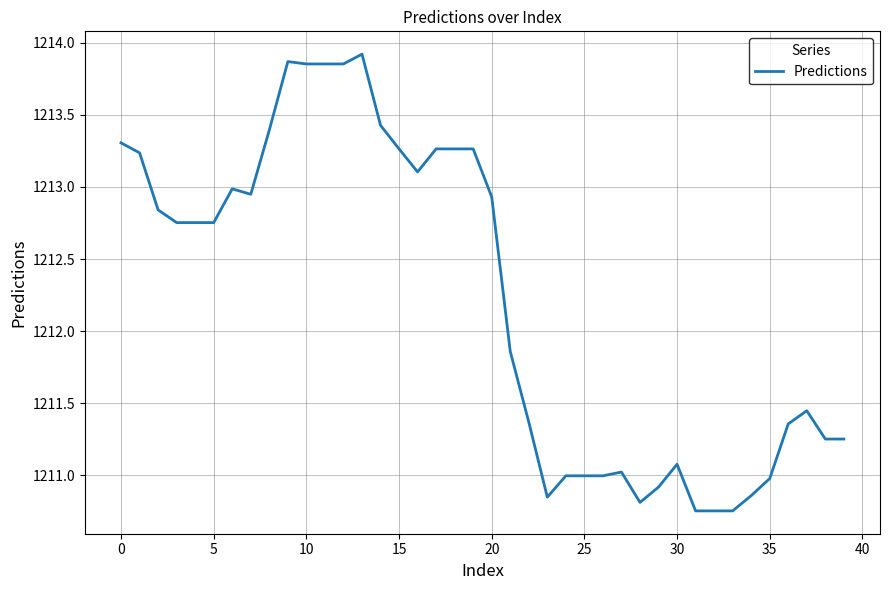

What is the difference between the maximum and minimum values?

3.2